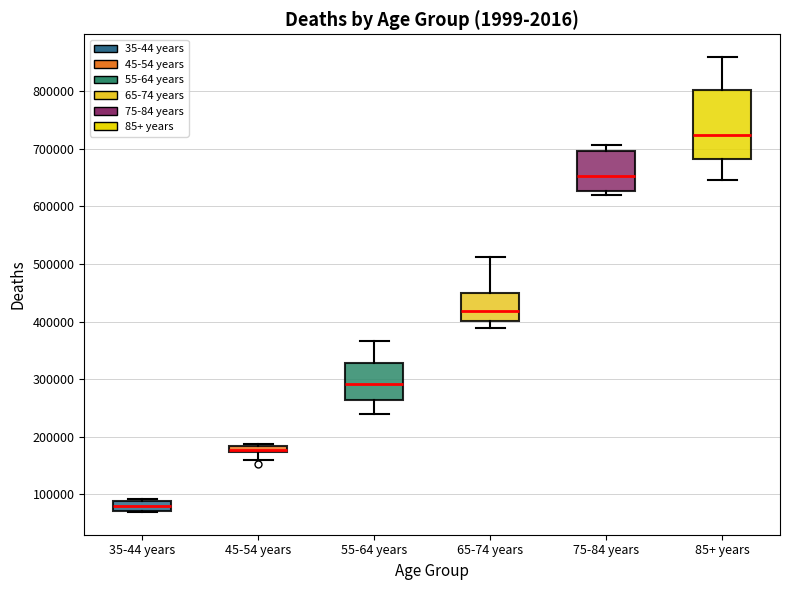

Which box has the lowest median line?

35-44 years